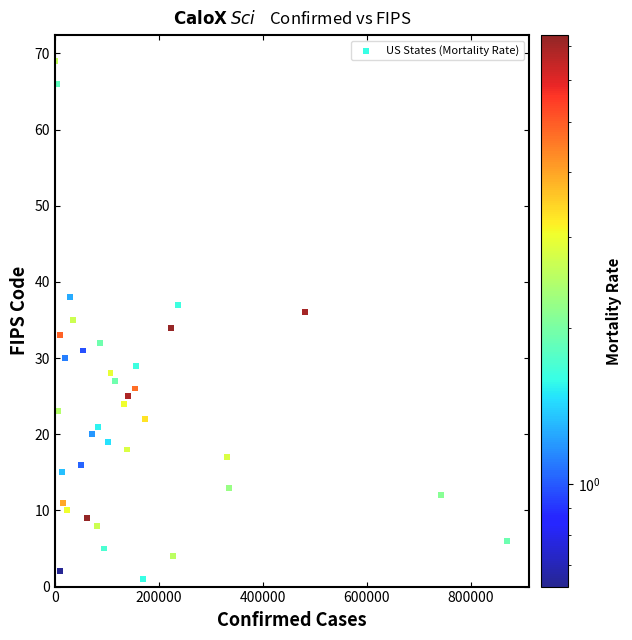

What is the range of X values (max minus min)?

869088